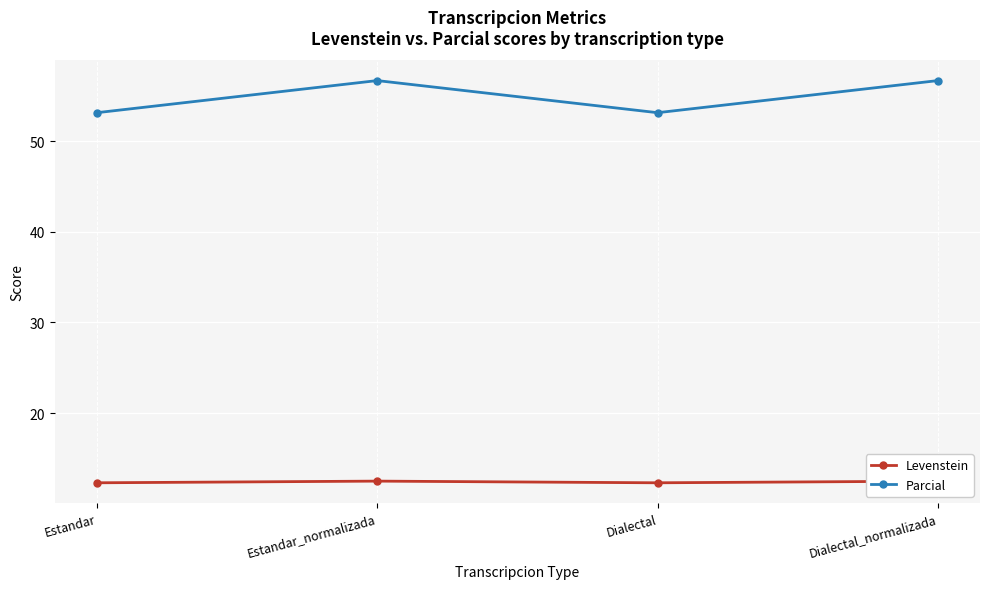

At which category is the sum across all series the highest?

Estandar_normalizada